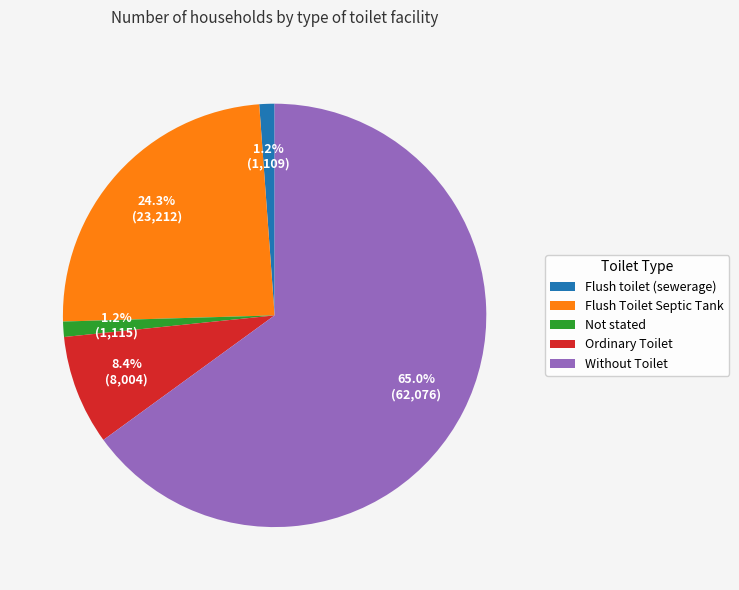

How many segments does this pie chart have?

5